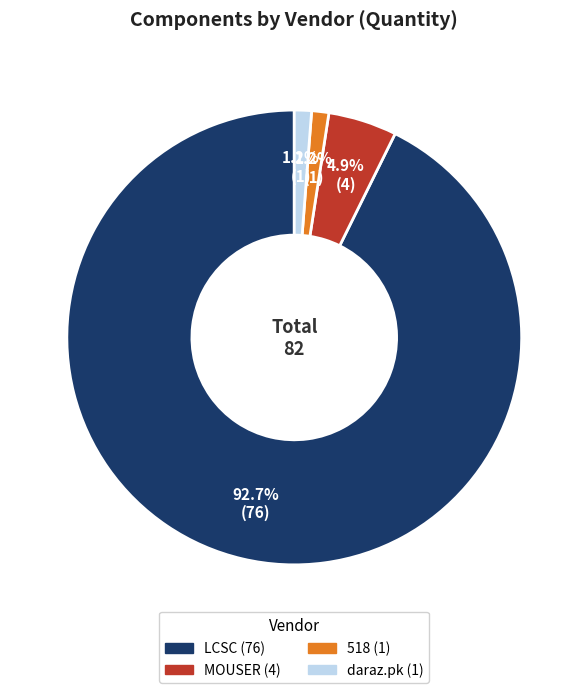

Is there any slice that represents more than half of the pie?

Yes